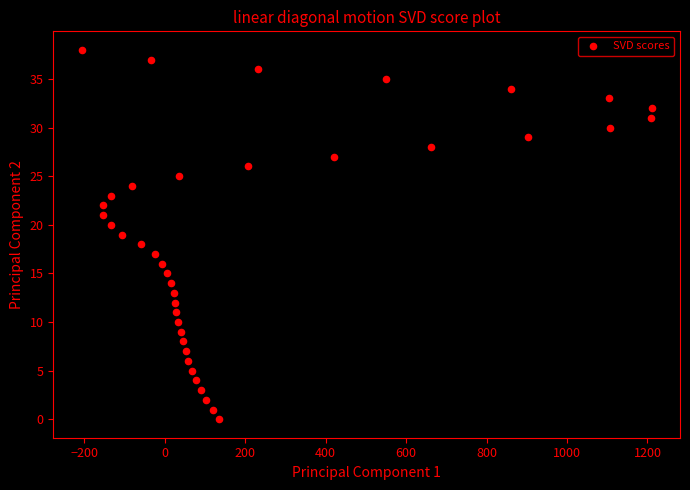

What is the range of X values (max minus min)?

1416